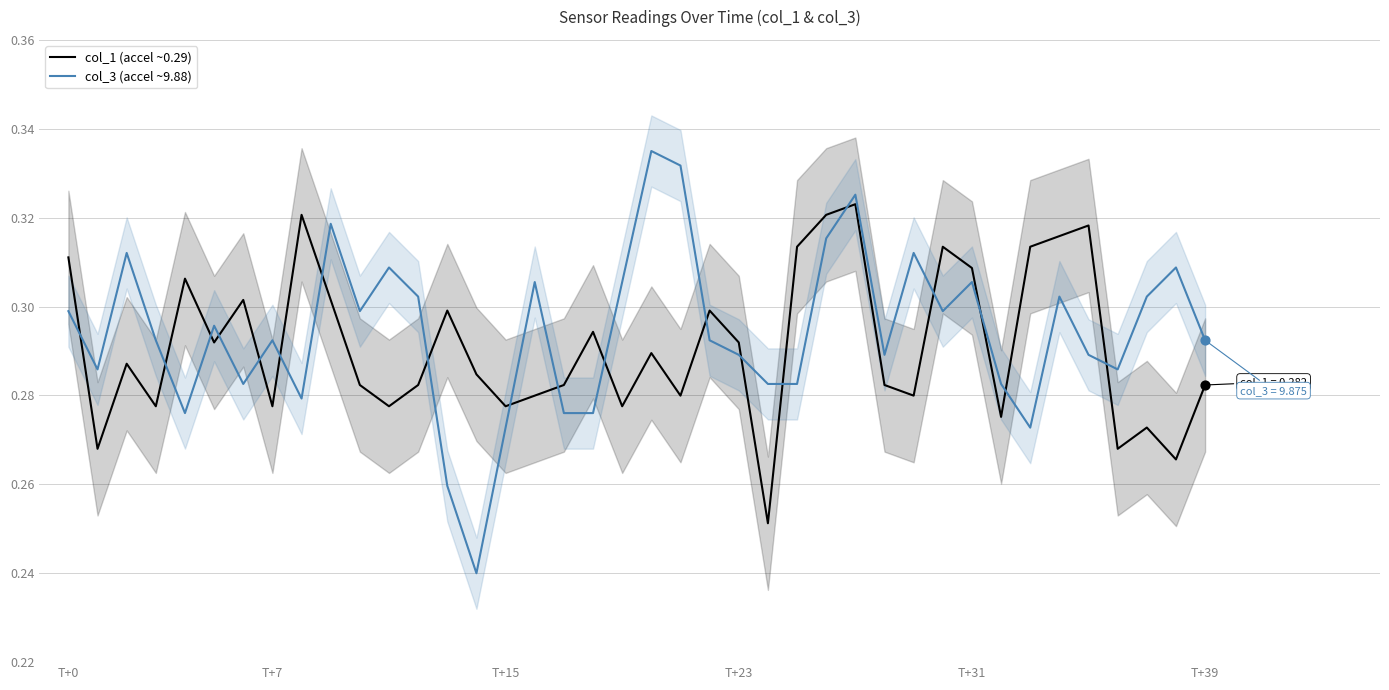

Which series reaches the minimum Y coordinate?

col_3 (accel ~9.88)